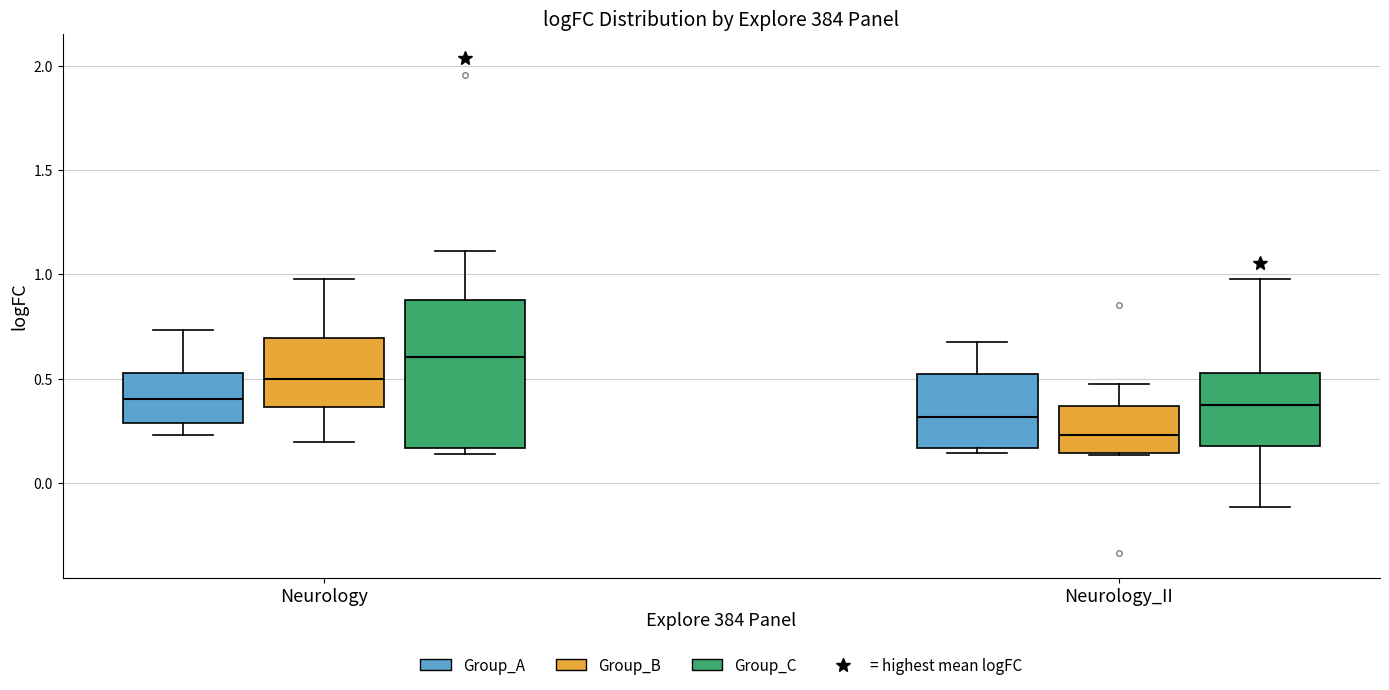

Reading left to right, read every box against the y-axis: the position of its median line, the range the box covers, and the ends of its whiskers. The values are not printed on the chart, so give them approximately, as read against the axis.

Neurology (Group_A): median 0.40, box 0.30 to 0.55, whiskers 0.25 to 0.75
Neurology (Group_B): median 0.50, box 0.35 to 0.70, whiskers 0.20 to 0.95
Neurology (Group_C): median 0.60, box 0.15 to 0.90, whiskers 0.15 (just below the box's lower edge) to 1.10
Neurology_II (Group_A): median 0.30, box 0.15 to 0.50, whiskers 0.15 (just below the box's lower edge) to 0.65
Neurology_II (Group_B): median 0.25, box 0.15 to 0.35, whiskers 0.15 to 0.45
Neurology_II (Group_C): median 0.35, box 0.20 to 0.55, whiskers -0.10 to 0.95